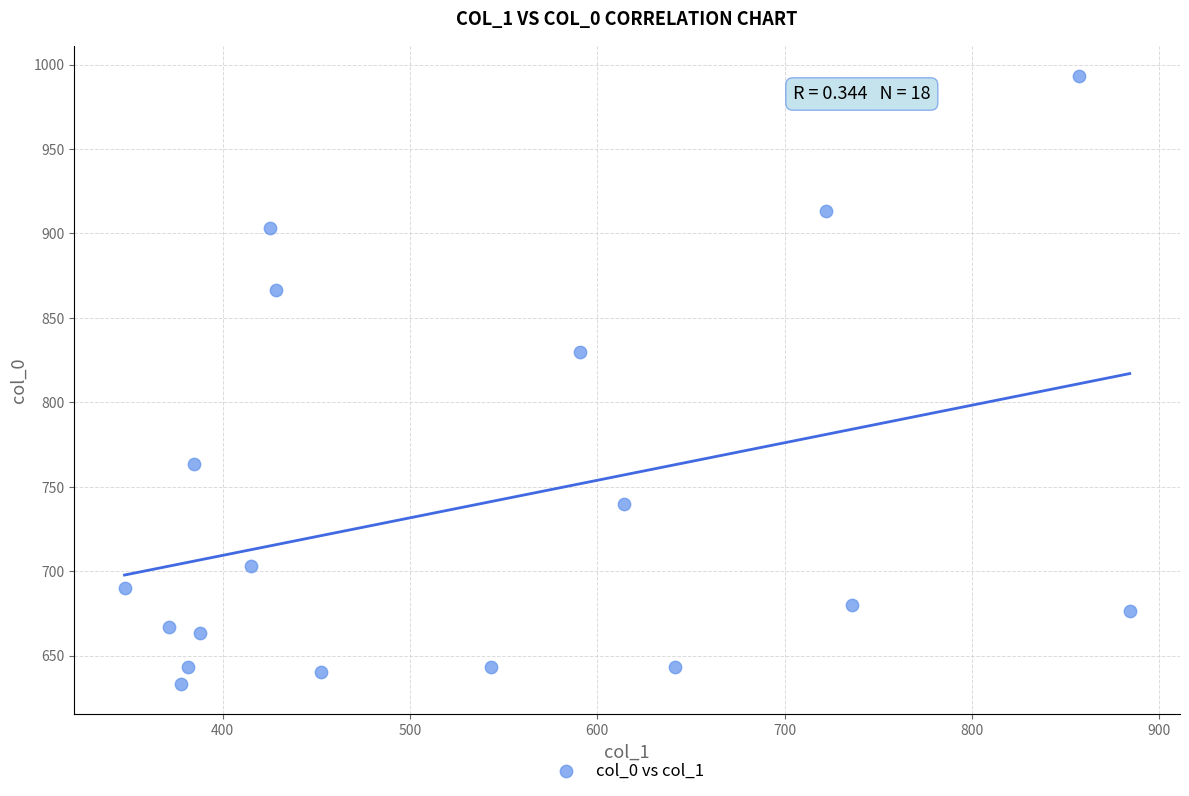

What is the range of Y values (max minus min)?

360.0